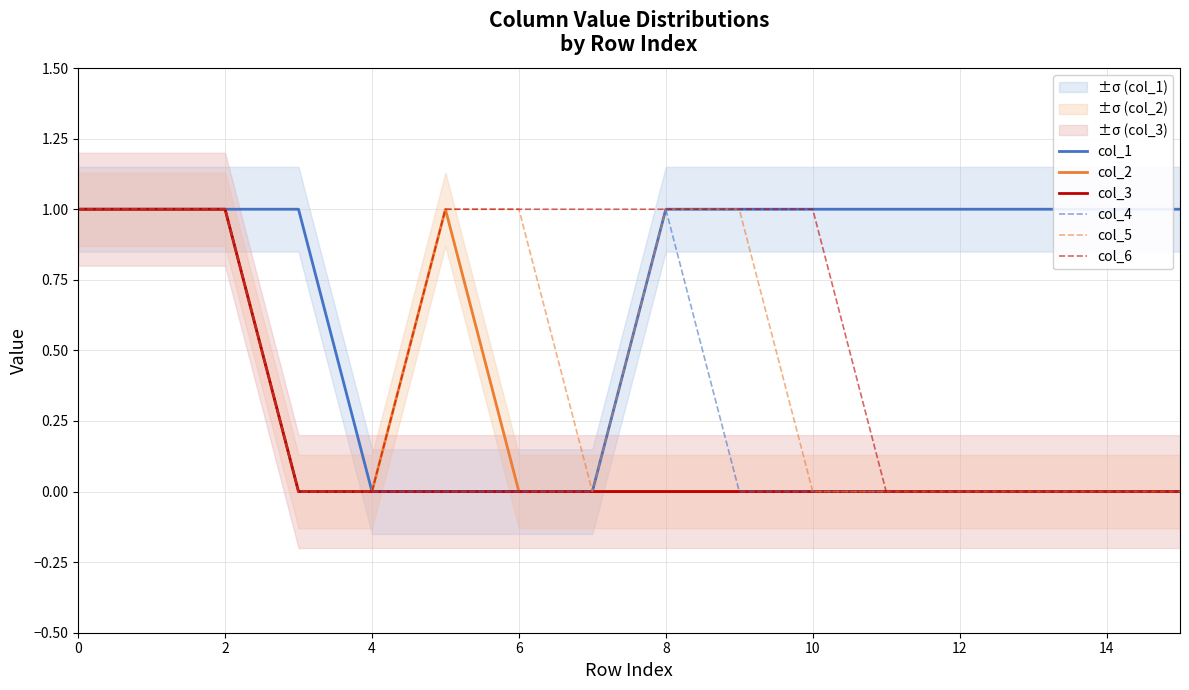

What is the sum of all col_1 values?

12